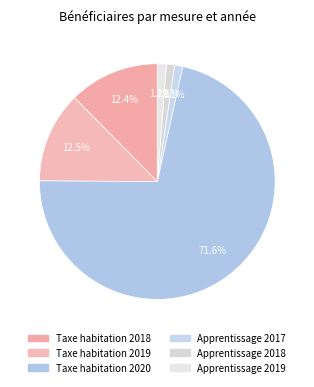

Which category has the biggest portion of the pie?

Taxe habitation 2020